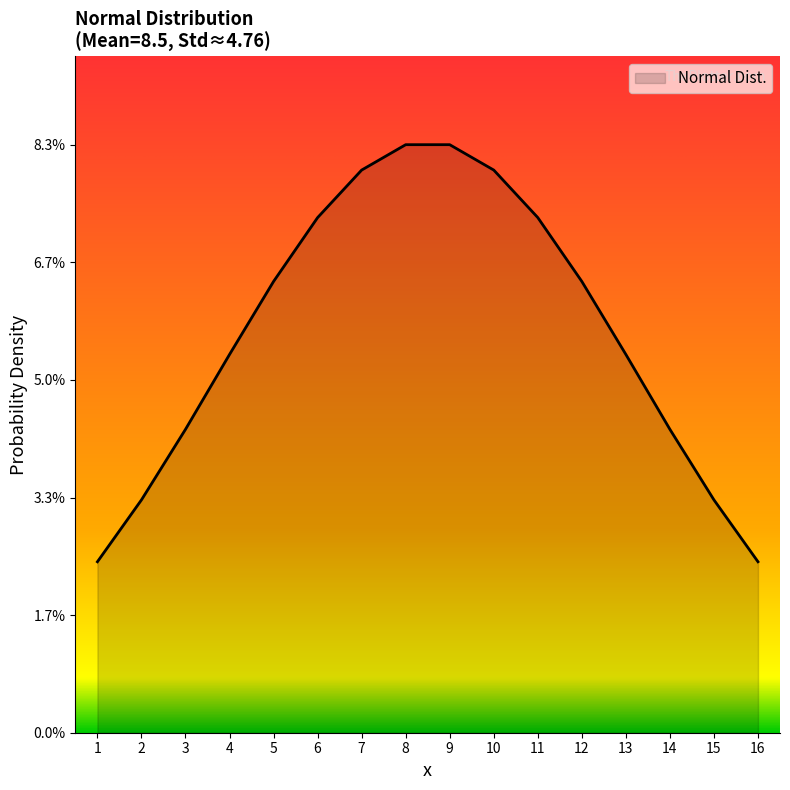

Does the chart display data point markers on the line(s)?

No